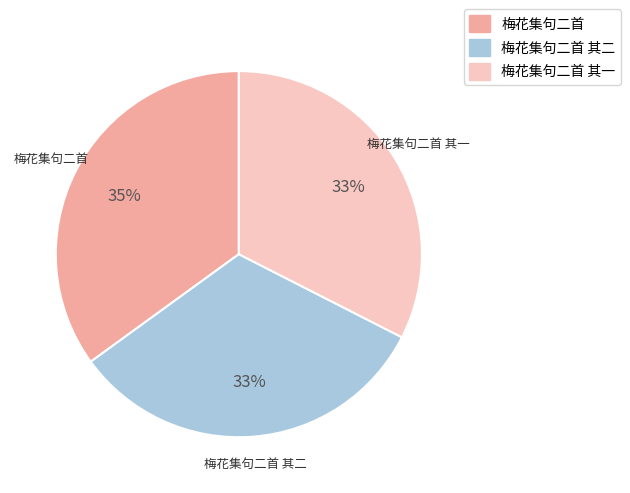

Does 梅花集句二首 其二 account for over 50% of the chart?

No